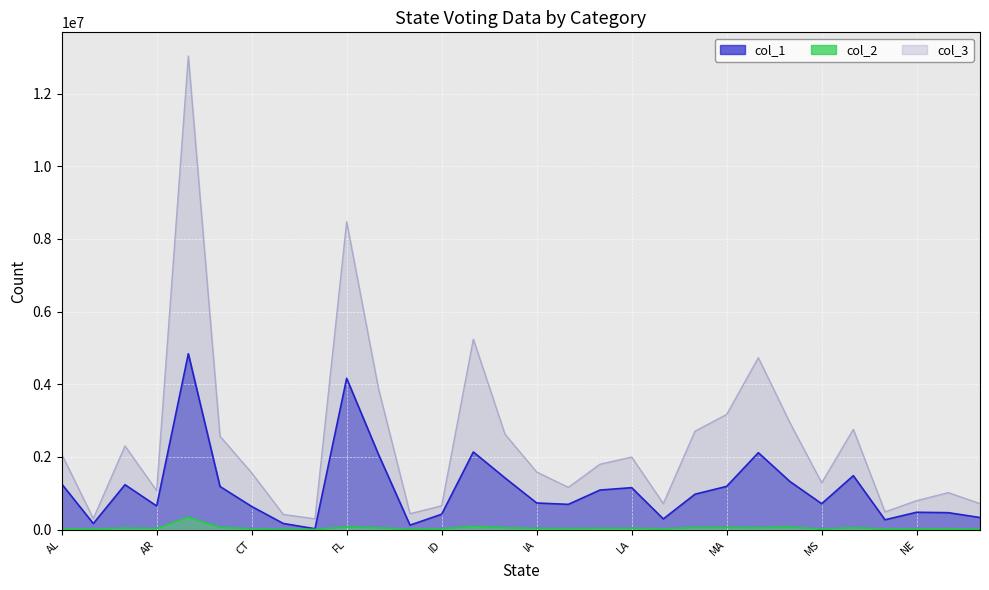

Is it true that col_2 equals 51087 at MO?

True